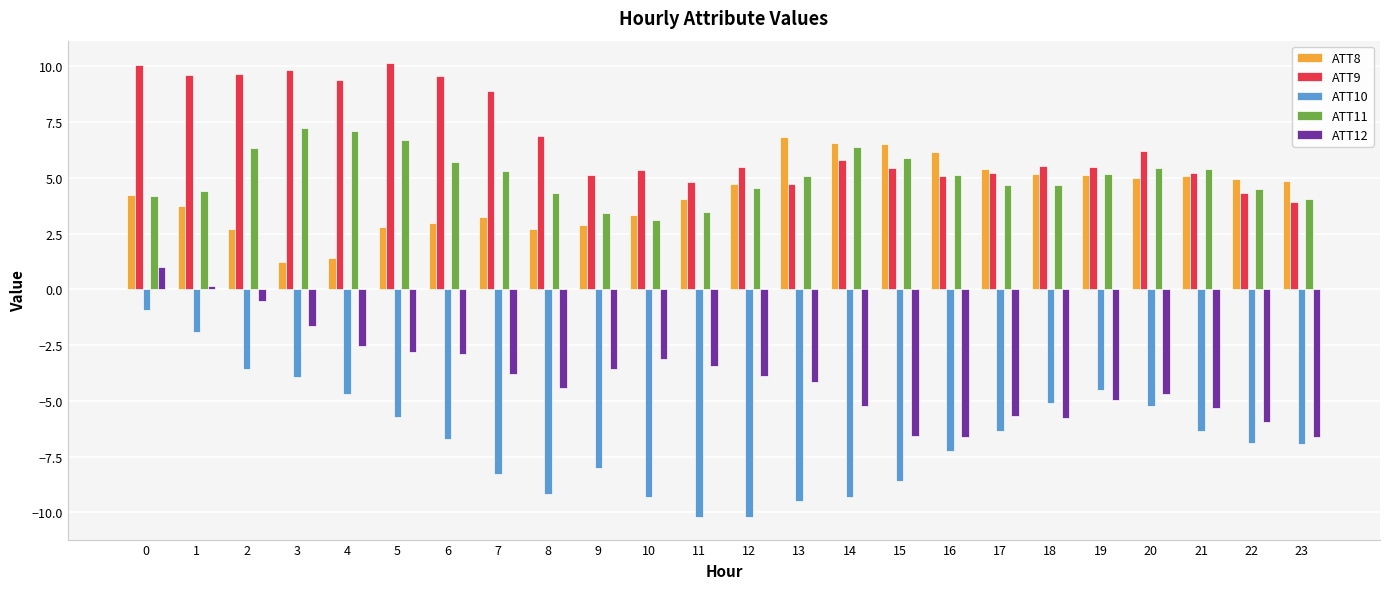

What is the difference between the second highest and second lowest values in the ATT8 series?

5.2